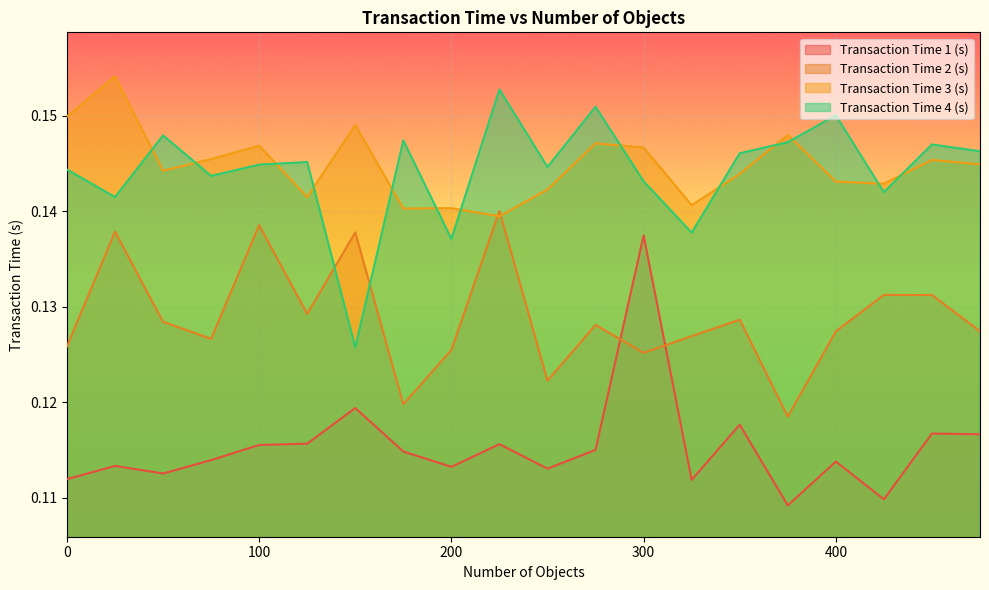

What is the lowest value of the Transaction Time 1 (s) series?

0.1